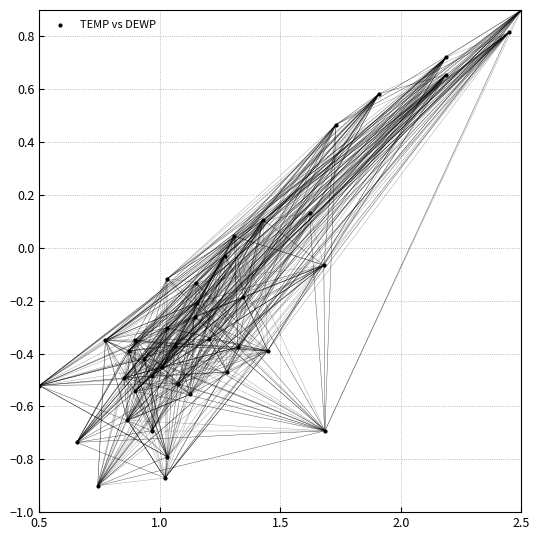

What is the range of Y values (max minus min)?

1.8